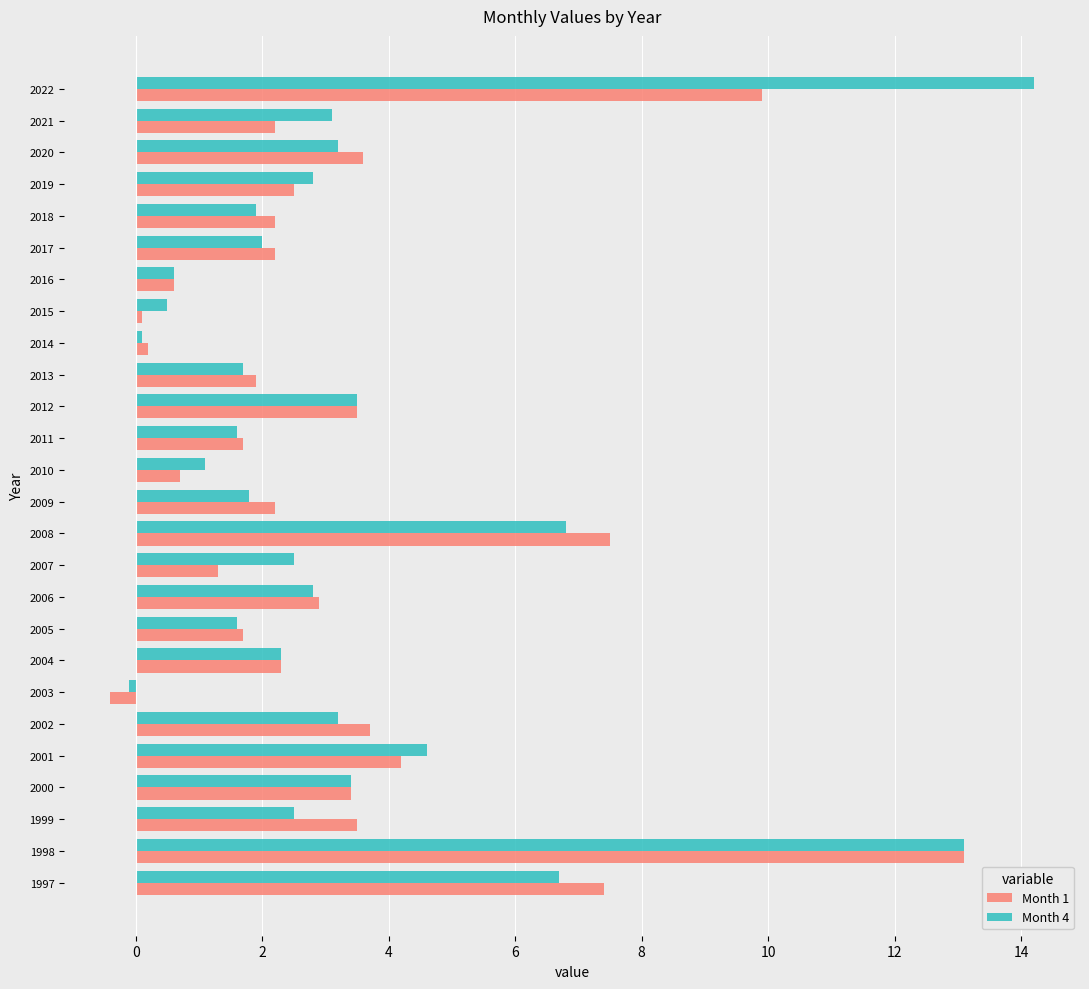

The value of Month 1 at 2005 is 3.0. True or false?

False